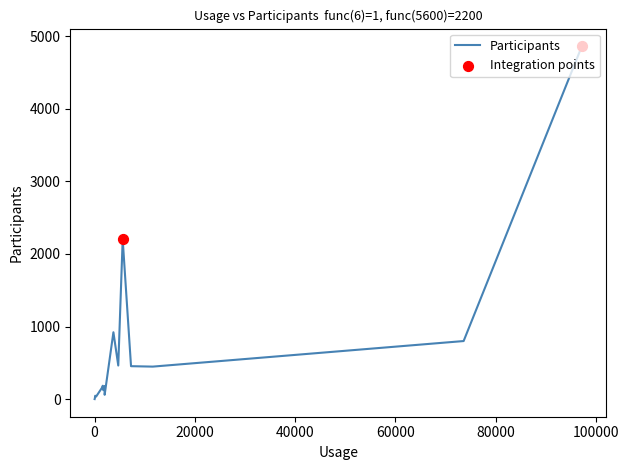

What is the difference between the maximum and minimum values?

4858